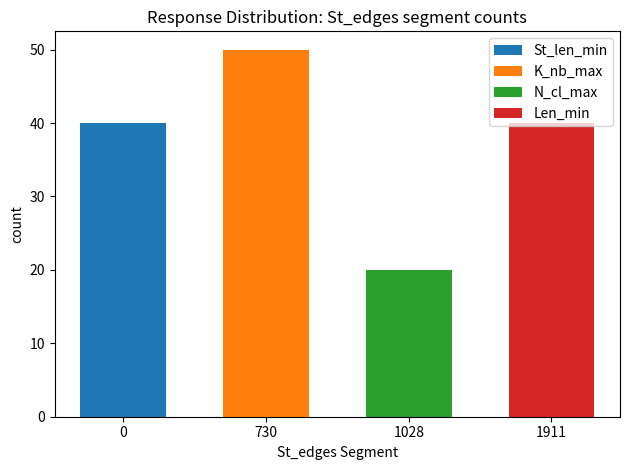

Rank the series by their maximum value, from highest to lowest.

K_nb_max, St_len_min, Len_min, N_cl_max